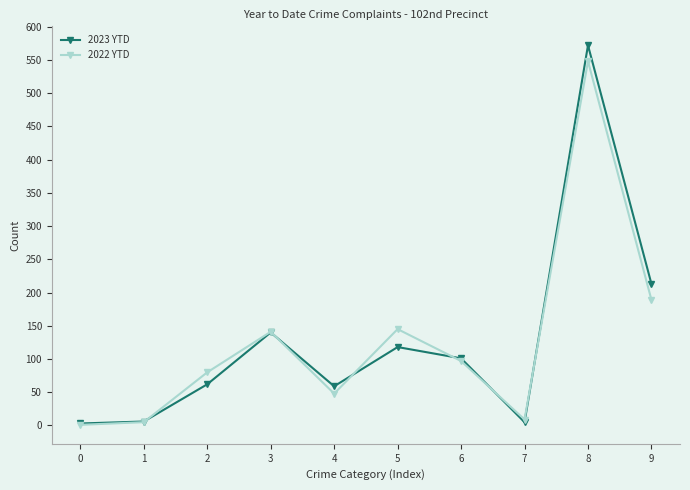

At how many categories does at least one series exceed 399?

1